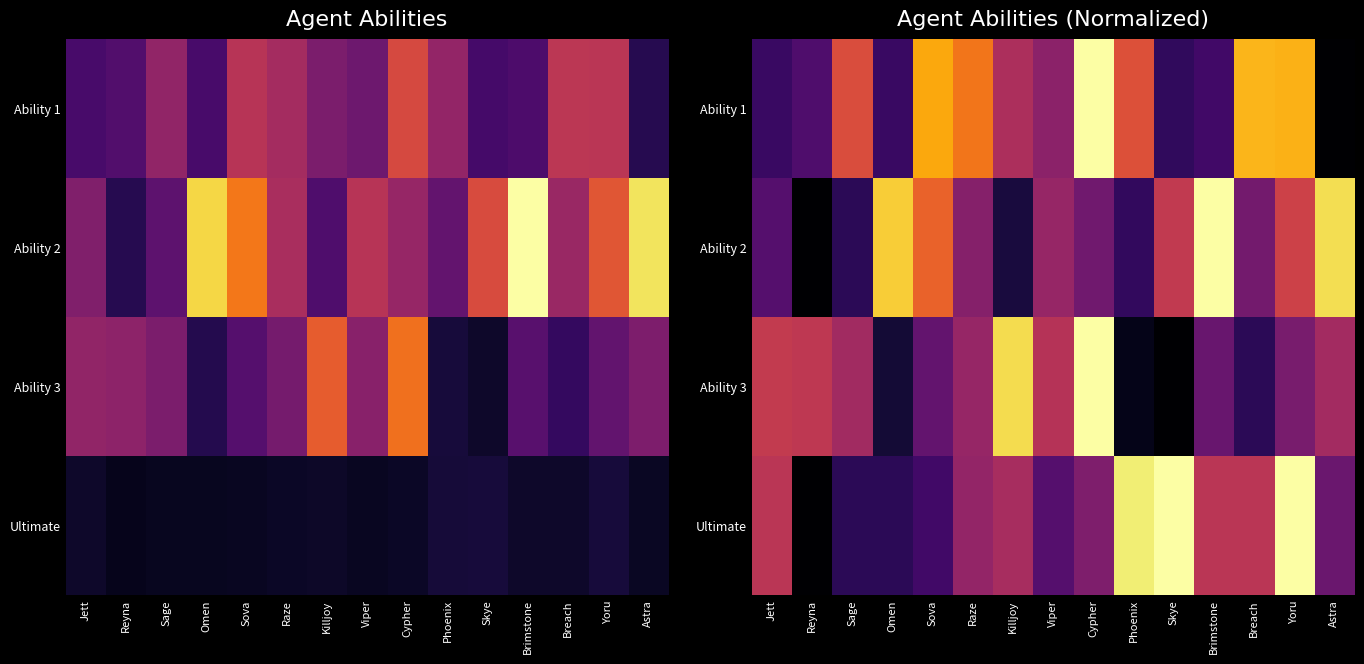

At which category is the sum across all series the highest?

Yoru